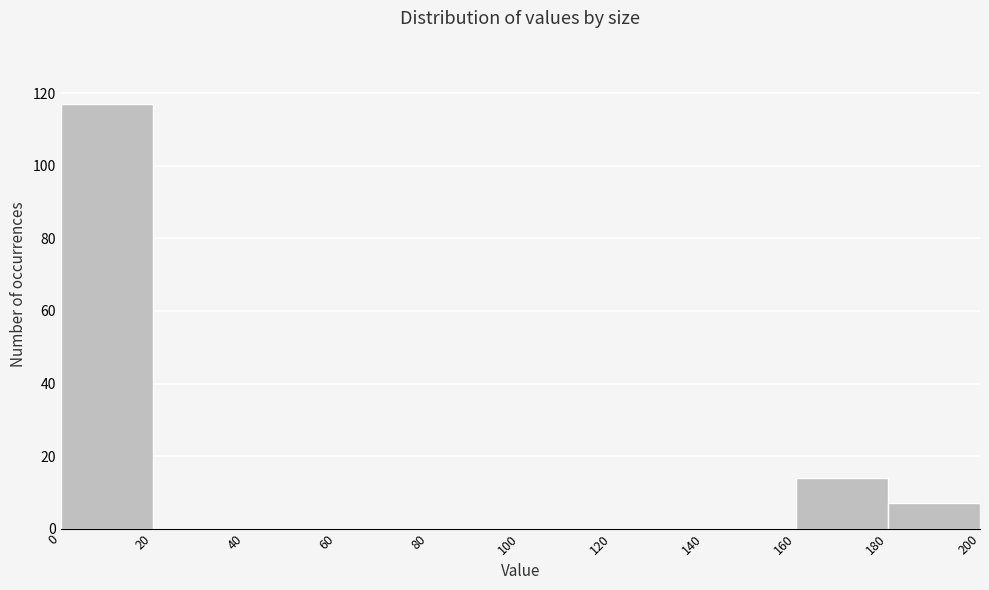

How tall is the bar that spans 160 to 180 on the x-axis? The values are not printed on the chart, so give them approximately, as read against the axis.

14